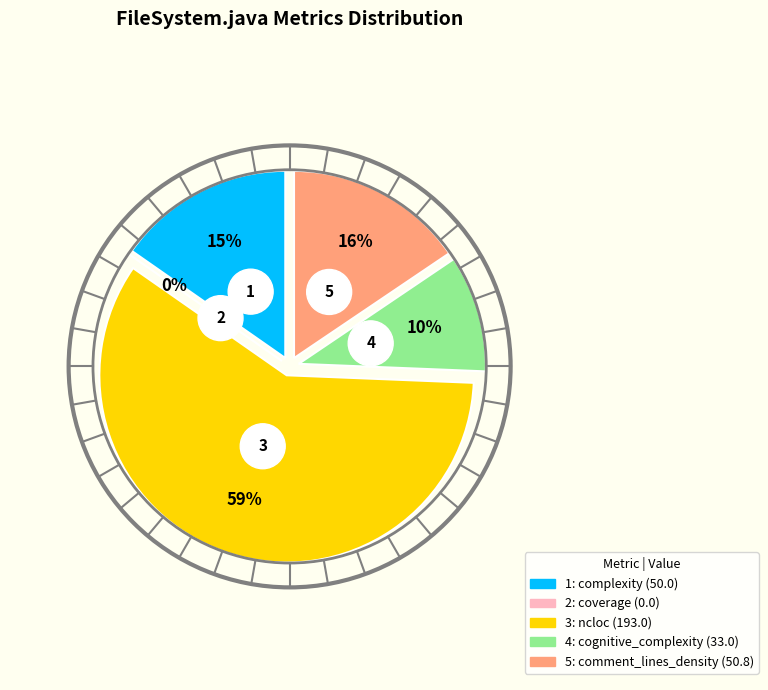

Which slice represents more than half of the pie?

ncloc